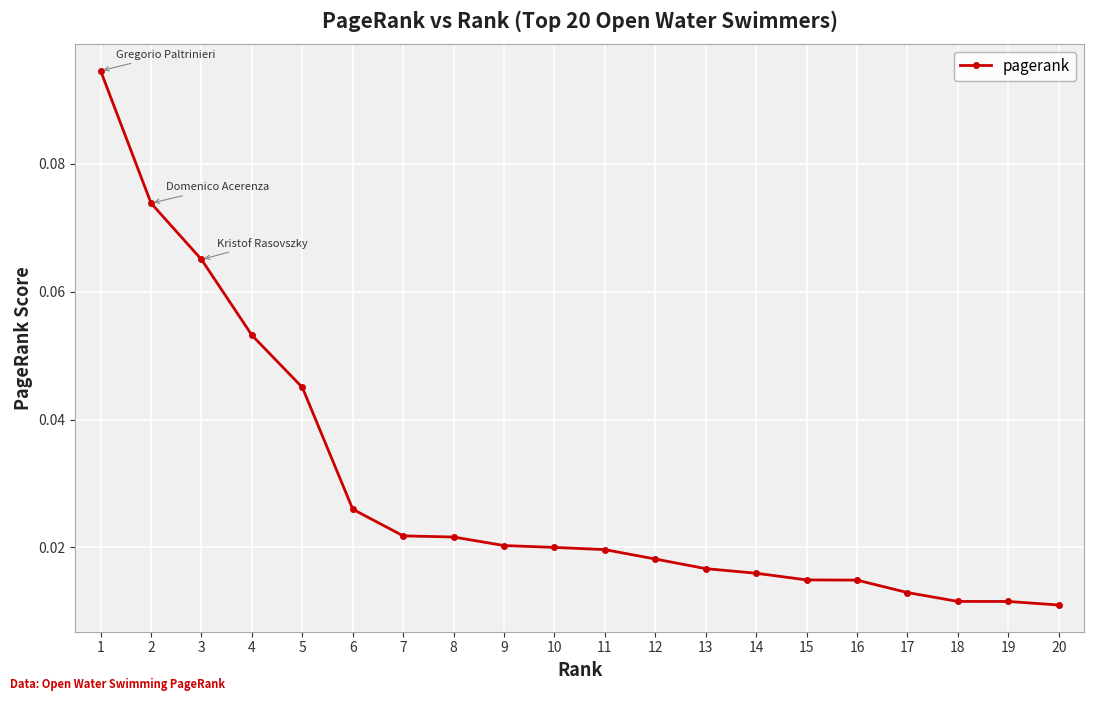

Which has a higher value, 8 or 11?

8